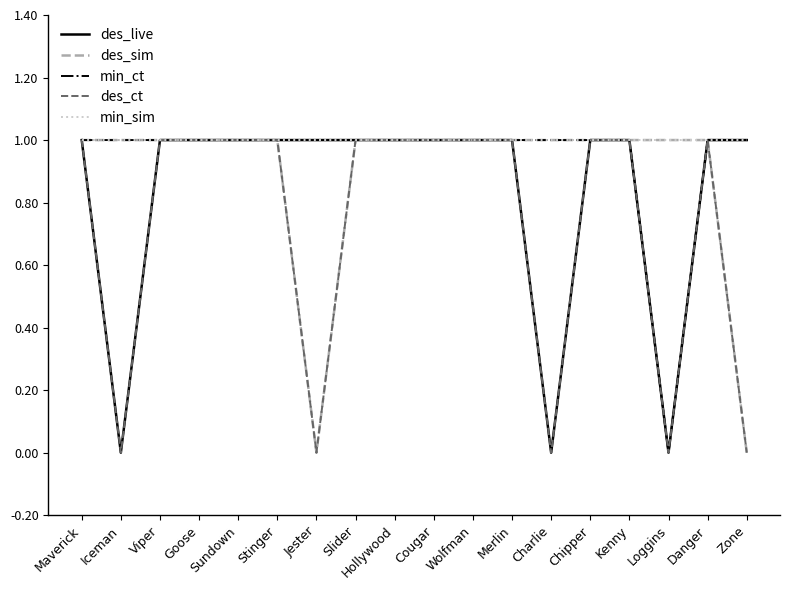

The value of des_live at Charlie is 0. True or false?

True